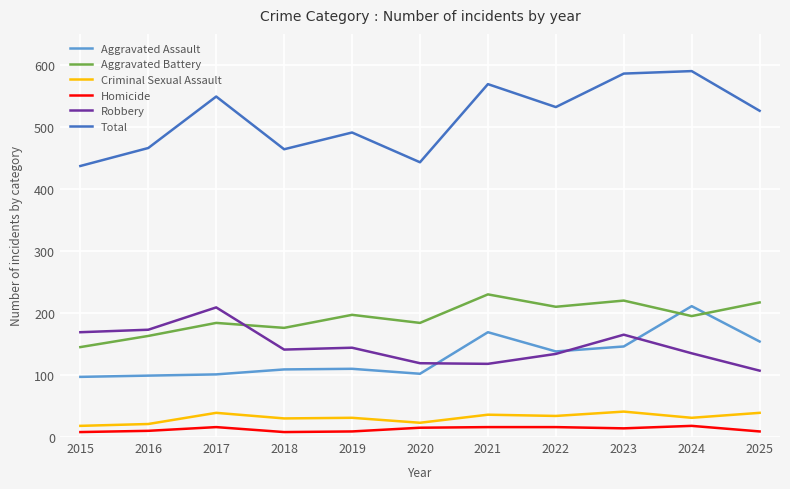

What is the difference between the Aggravated Assault values at 2024 and 2020?

109